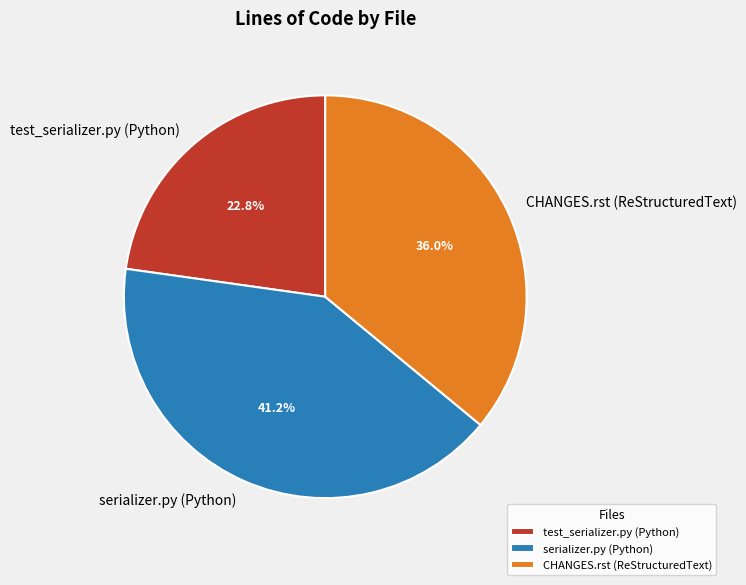

True or false: CHANGES.rst (ReStructuredText) accounts for 36% of the total.

True